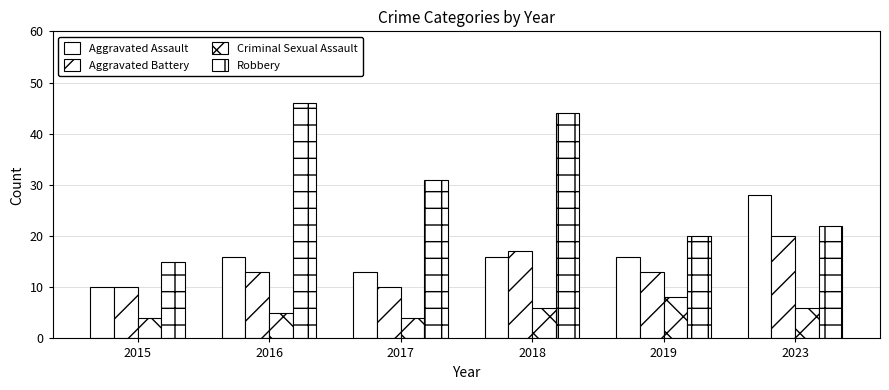

Does the chart contain any negative values?

No